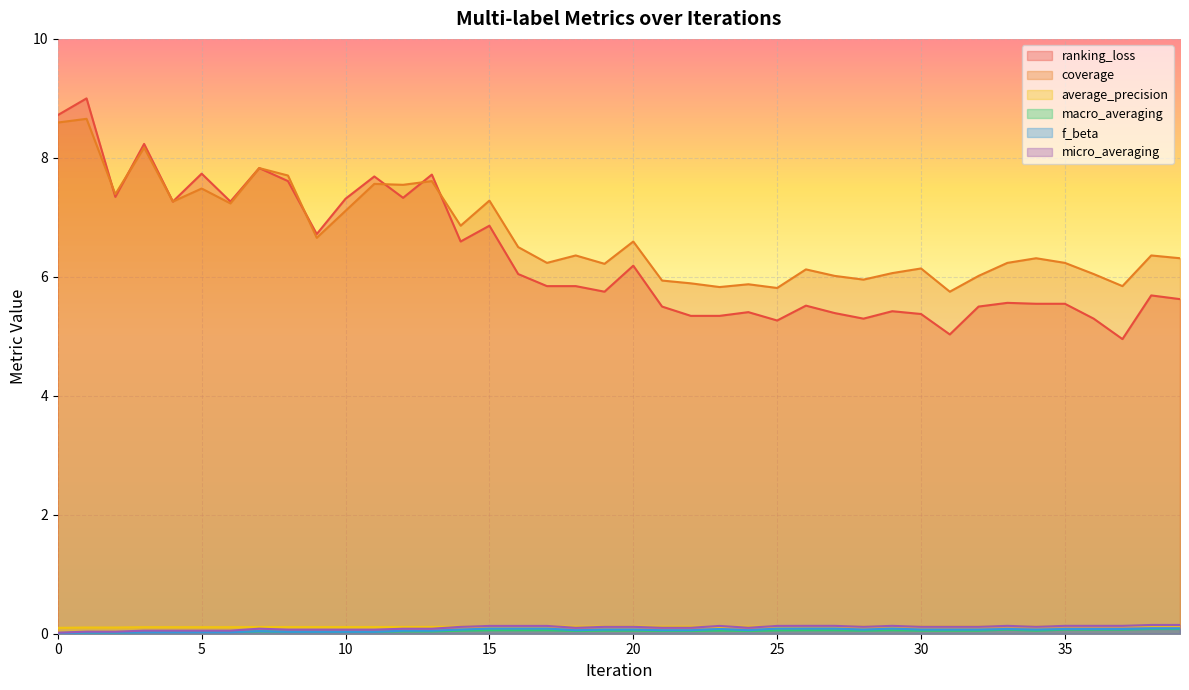

Which series has the largest total across all categories?

coverage